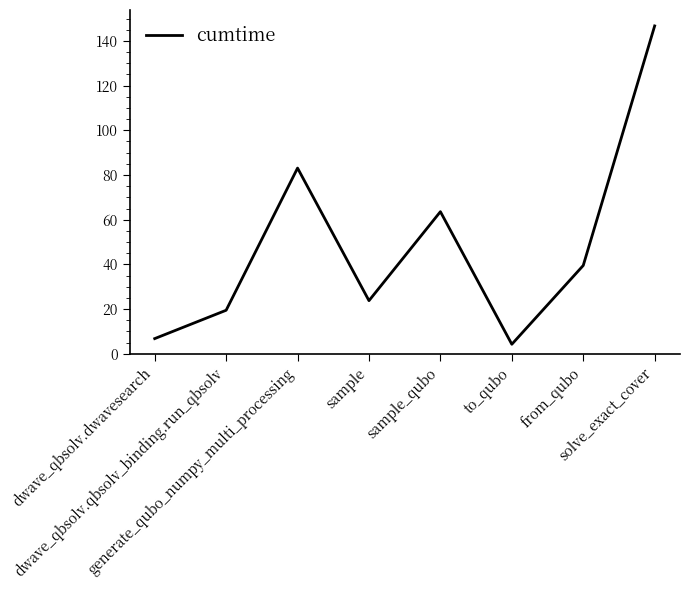

Rank the categories by value from lowest to highest.

to_qubo, dwave_qbsolv.dwavesearch, dwave_qbsolv.qbsolv_binding.run_qbsolv, sample, from_qubo, sample_qubo, generate_qubo_numpy_multi_processing, solve_exact_cover